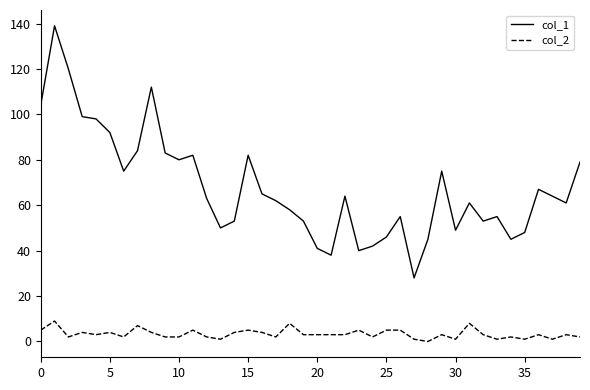

Is this an area chart (filled region under the line)?

No